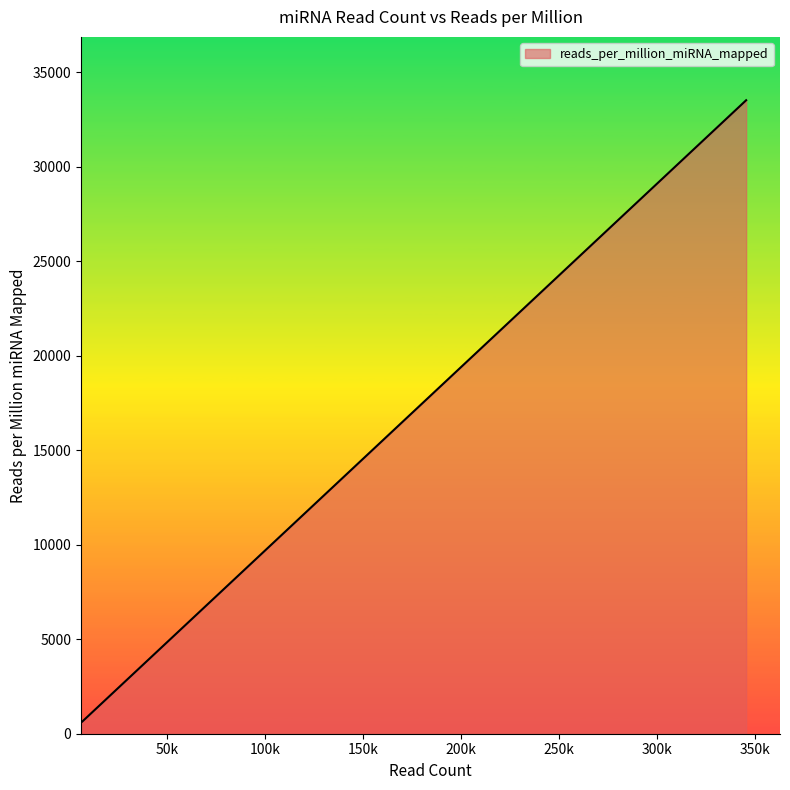

What is the difference between the maximum and minimum values?

32863.9